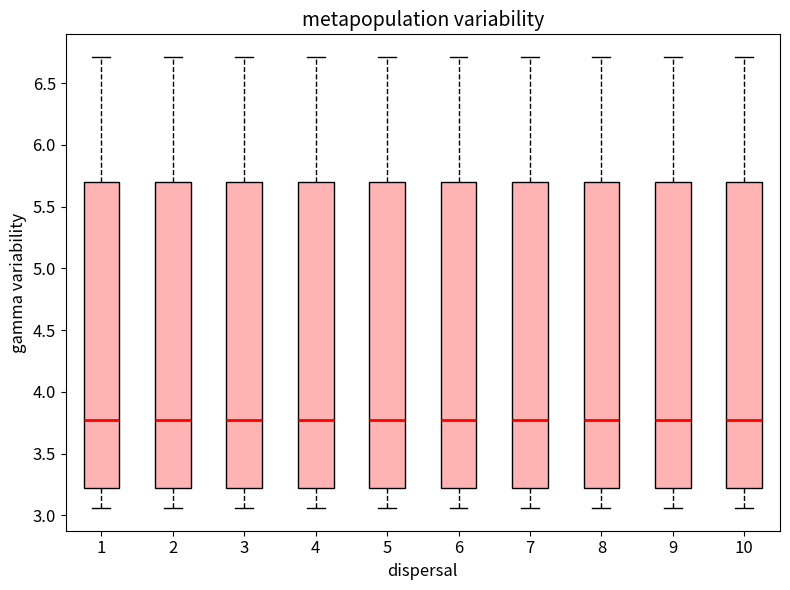

Reading left to right, read every box against the y-axis: the position of its median line, the range the box covers, and the ends of its whiskers. The values are not printed on the chart, so give them approximately, as read against the axis.

1: median 3.80, box 3.20 to 5.70, whiskers 3.05 to 6.70
2: median 3.80, box 3.20 to 5.70, whiskers 3.05 to 6.70
3: median 3.80, box 3.20 to 5.70, whiskers 3.05 to 6.70
4: median 3.80, box 3.20 to 5.70, whiskers 3.05 to 6.70
5: median 3.80, box 3.20 to 5.70, whiskers 3.05 to 6.70
6: median 3.80, box 3.20 to 5.70, whiskers 3.05 to 6.70
7: median 3.80, box 3.20 to 5.70, whiskers 3.05 to 6.70
8: median 3.80, box 3.20 to 5.70, whiskers 3.05 to 6.70
9: median 3.80, box 3.20 to 5.70, whiskers 3.05 to 6.70
10: median 3.80, box 3.20 to 5.70, whiskers 3.05 to 6.70